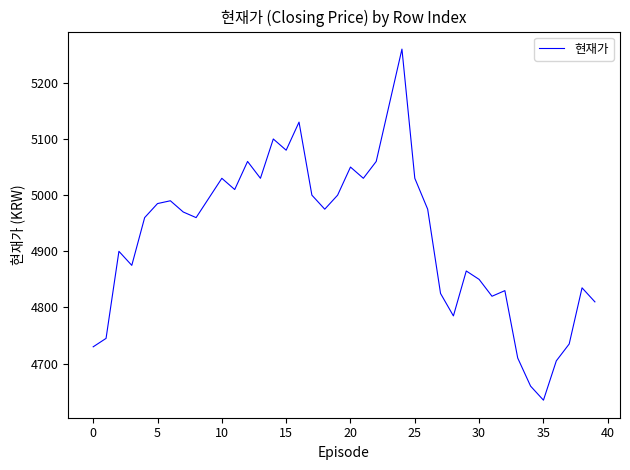

What is the minimum value shown in the chart?

4635